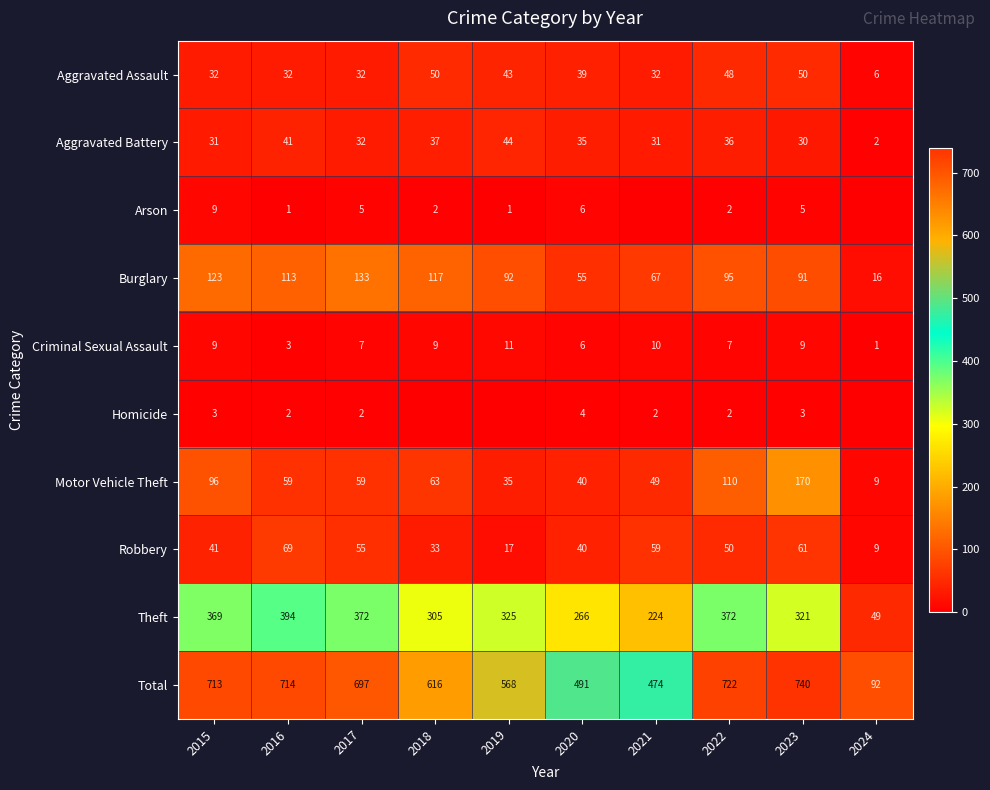

How many data points does each series have?

10